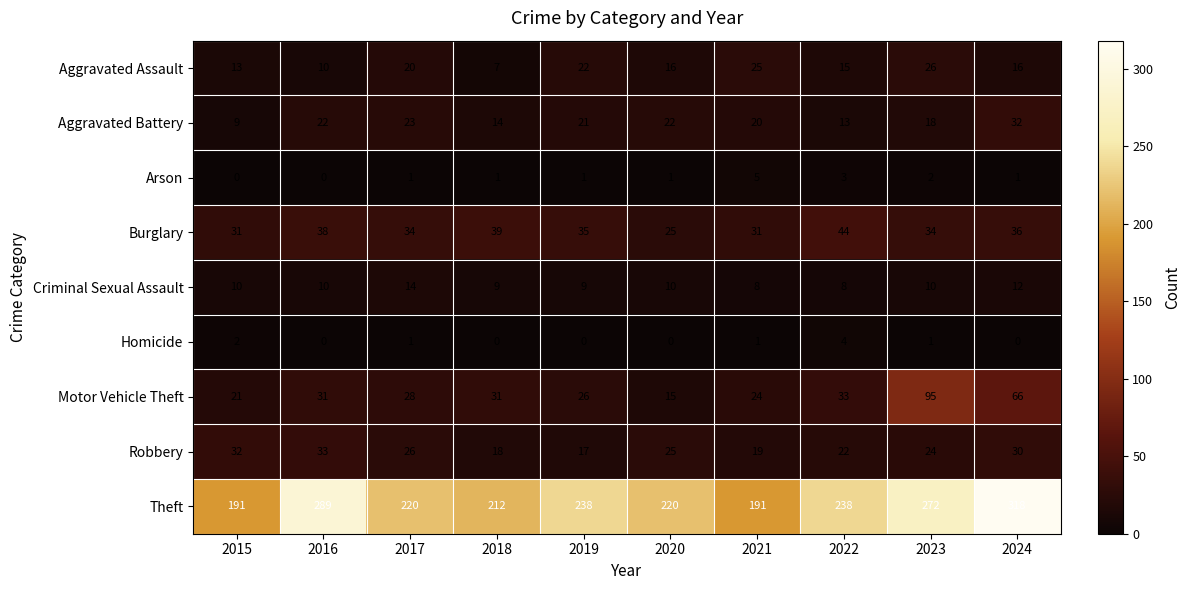

What is the sum of the Aggravated Assault values at 2023 and 2024?

42